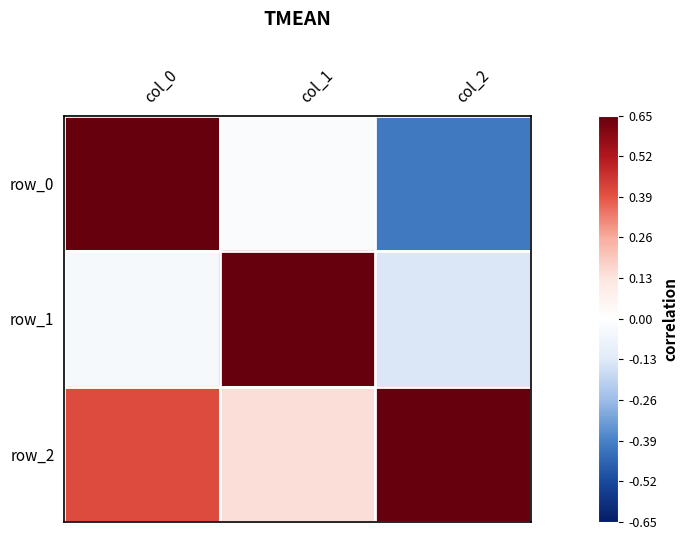

What is the sum of the row_0 values at col_0 and col_1?

0.9